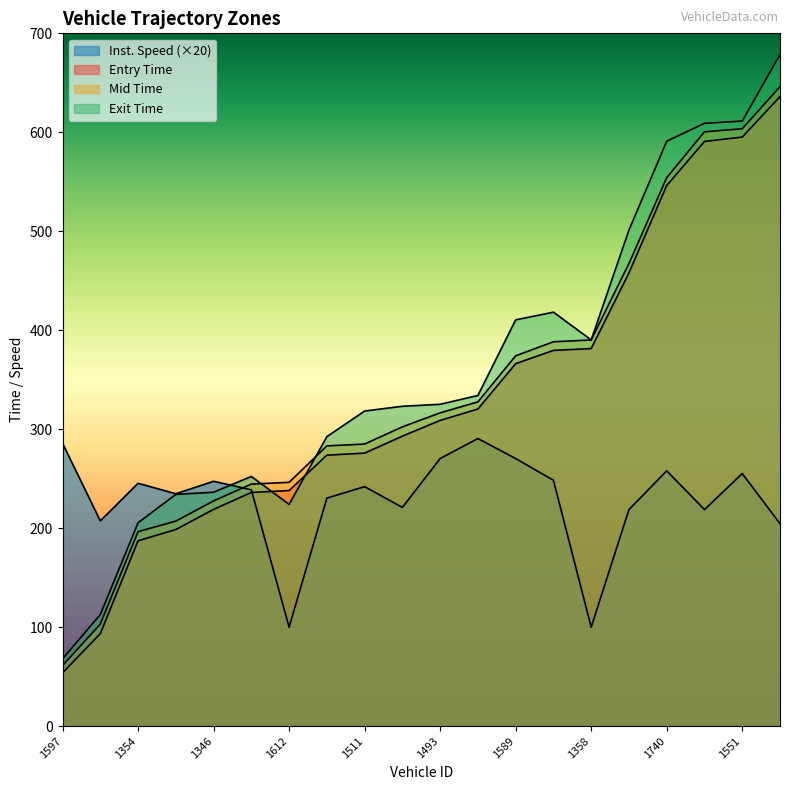

What value does the instspeed series have at 1493?

270.4